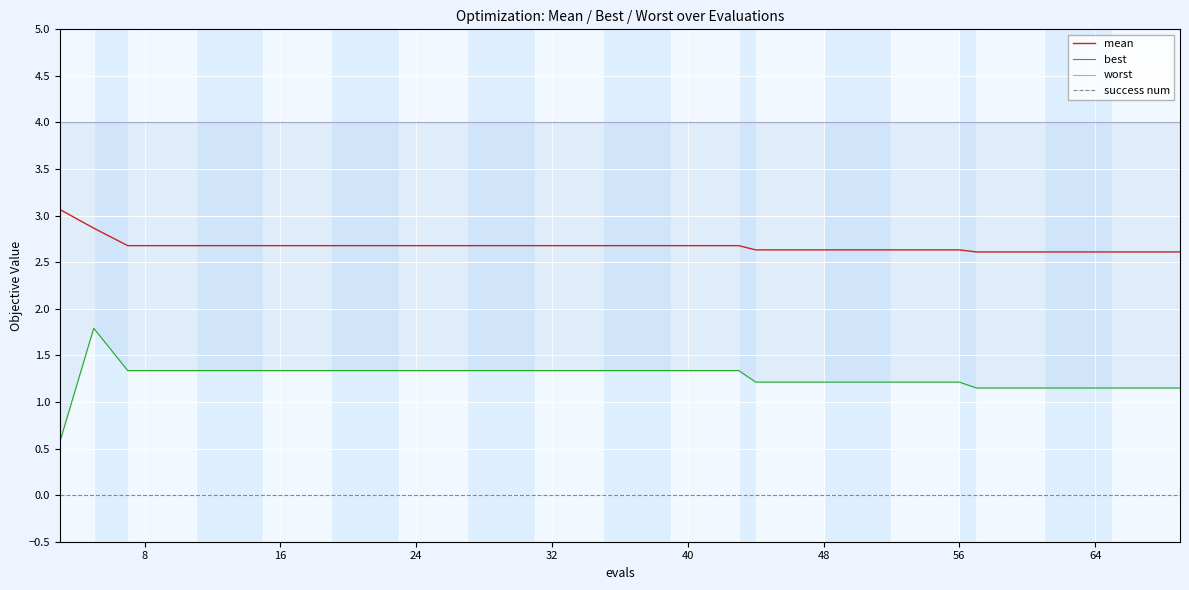

What is the highest value of the mean series?

3.1